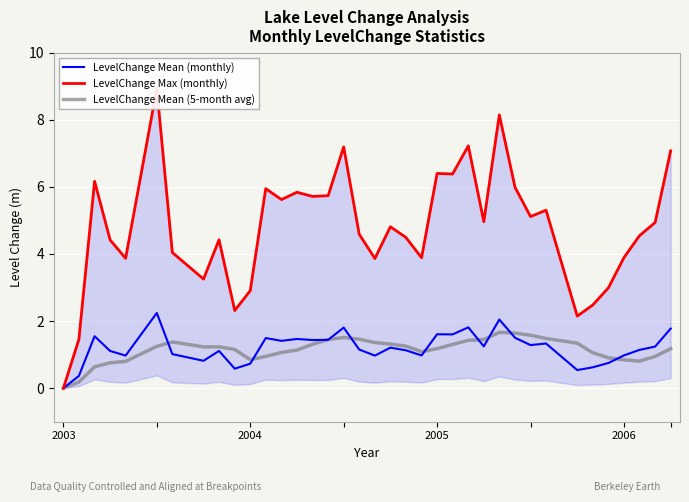

Reading right to left, list all the values displayed in this chart.

LevelChange Mean (monthly): 1.8	1.2	1.1	1.0	0.8	0.6	0.5	1.3	1.3	1.5	2.0	1.2	1.8	1.6	1.6	1.0	1.1	1.2	1.0	1.2	1.8	1.4	1.4	1.5	1.4	1.5	0.7	0.6	1.1	0.8	1.0	2.2	1.0	1.1	1.5	0.4	0.0
LevelChange Max (monthly): 7.1	4.9	4.5	3.9	3.0	2.5	2.1	5.3	5.1	6.0	8.1	5.0	7.2	6.4	6.4	3.9	4.5	4.8	3.9	4.6	7.2	5.7	5.7	5.8	5.6	5.9	2.9	2.3	4.4	3.3	4.0	8.9	3.9	4.4	6.2	1.5	0.0
LevelChange Mean (5-month avg): 1.2	0.9	0.8	0.8	0.9	1.1	1.3	1.5	1.6	1.6	1.7	1.4	1.4	1.3	1.2	1.1	1.3	1.3	1.4	1.5	1.5	1.4	1.3	1.1	1.1	0.9	0.9	1.2	1.2	1.2	1.4	1.2	0.8	0.8	0.6	0.2	0.0